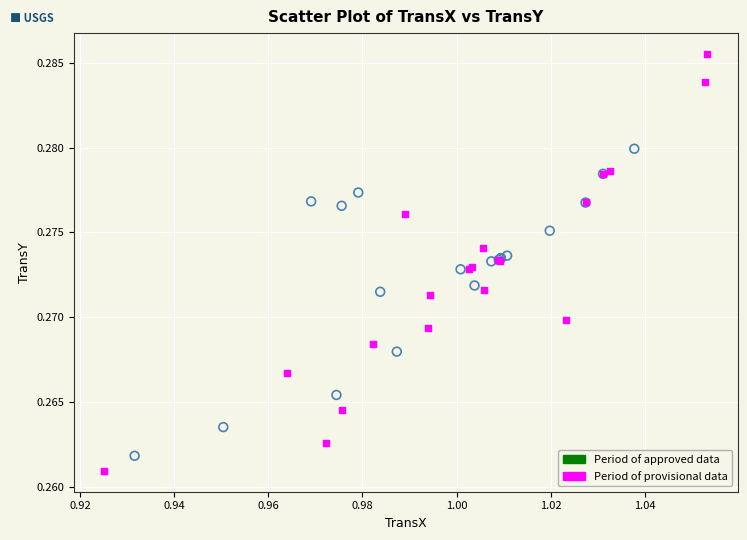

Which series reaches the maximum Y coordinate?

Period of provisional data